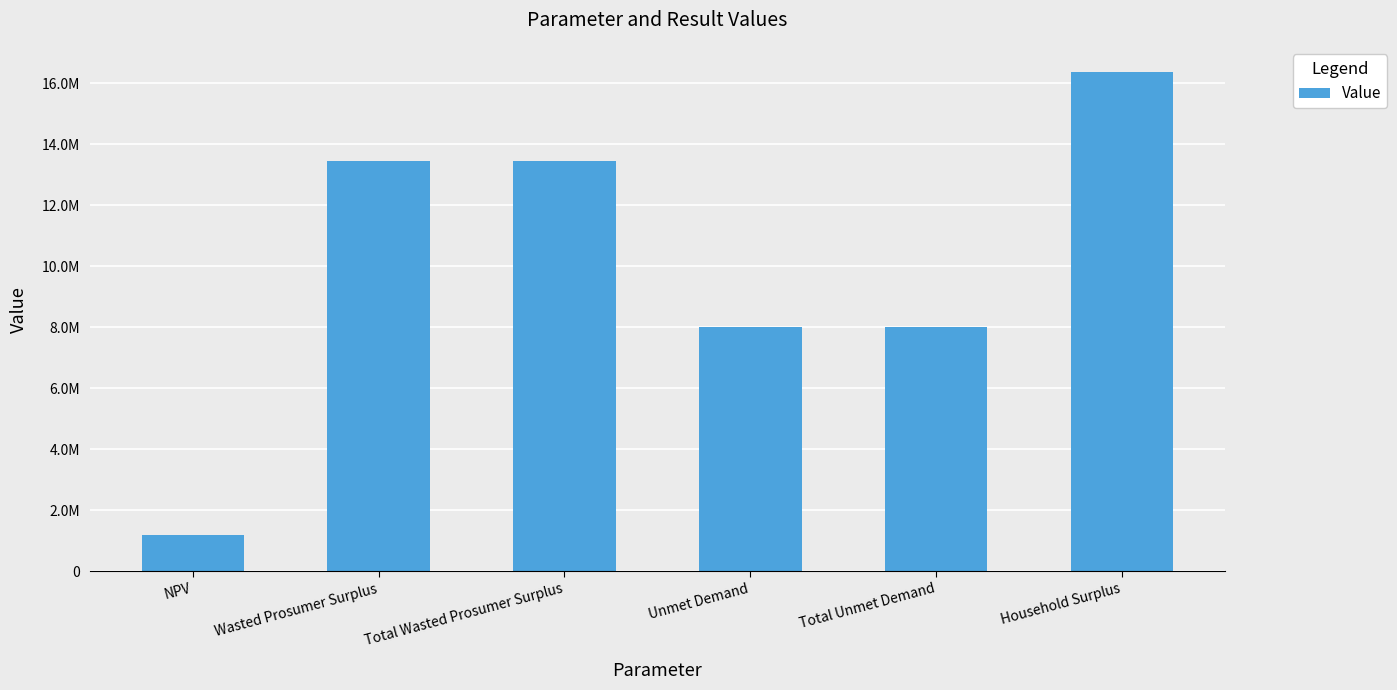

What position from the right is NPV?

6